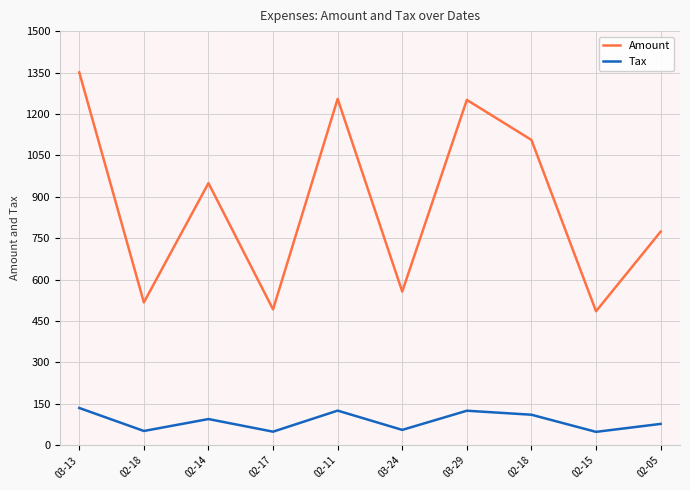

How many distinct data groups are displayed?

2